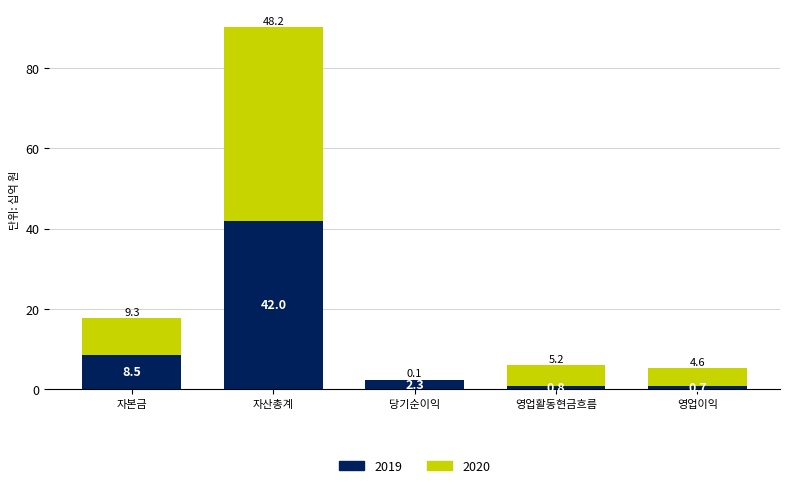

What is the total value across all series at 영업활동현금흐름?

6.0